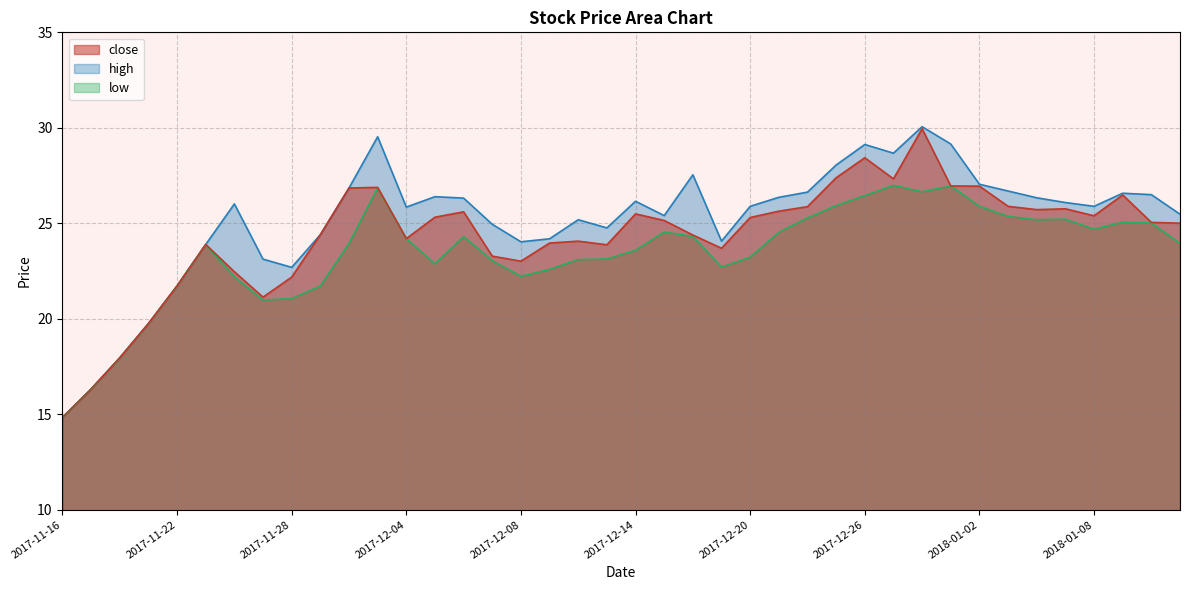

How many data points does each series have?

40